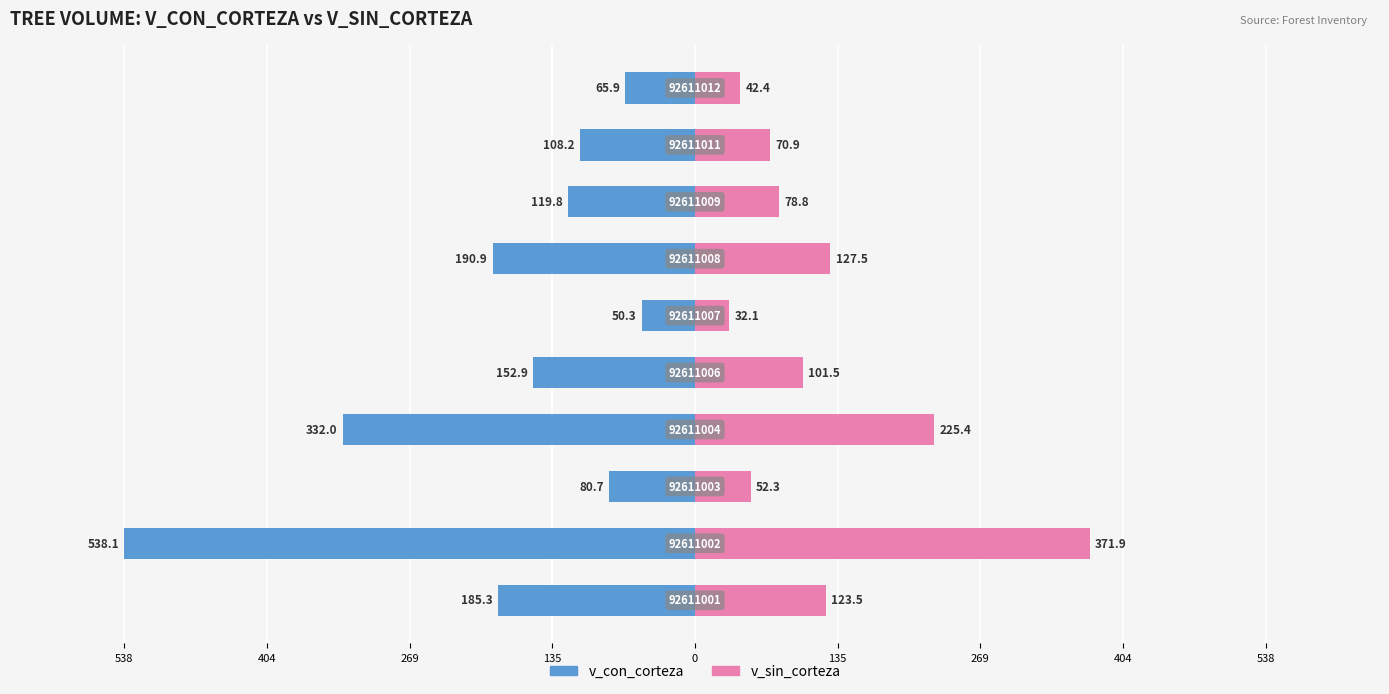

What is the difference between the second highest and second lowest values in the v_sin_corteza series?

183.0